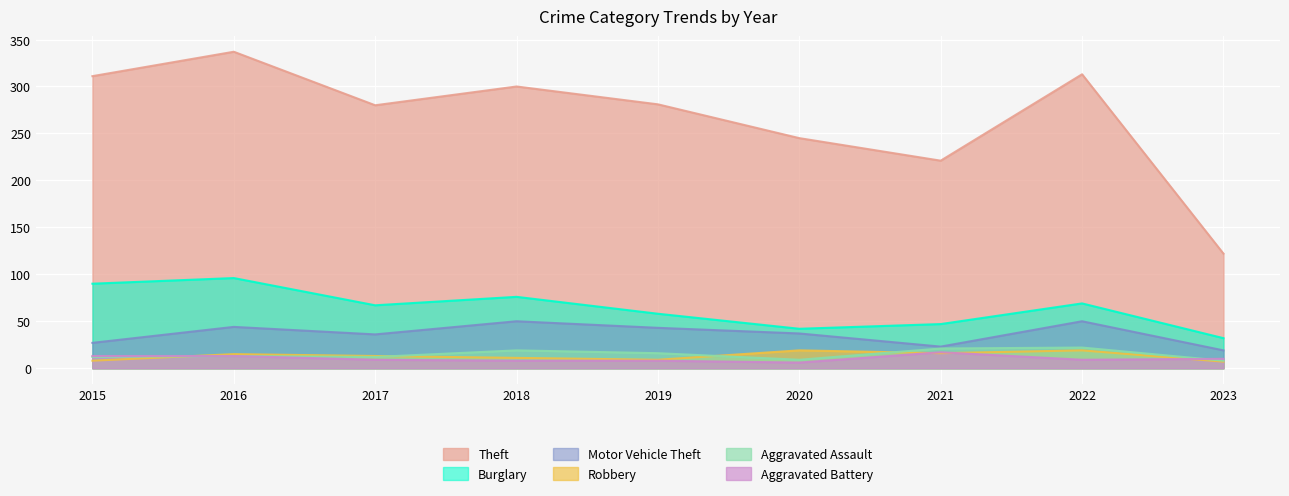

True or false: Theft has more than 2 interior local peaks.

True